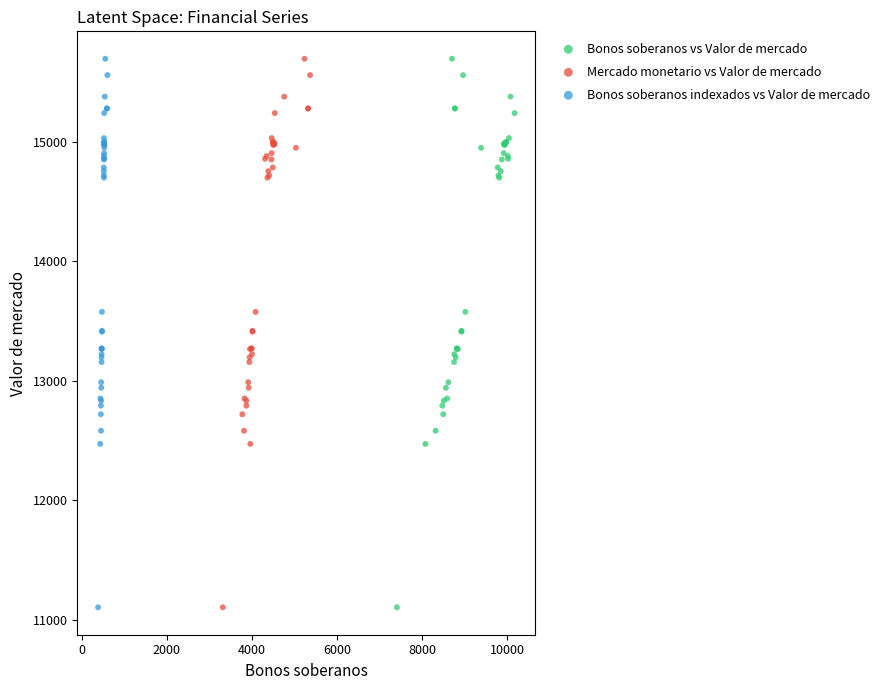

What are all the series names shown in the legend?

Bonos soberanos vs Valor de mercado, Mercado monetario vs Valor de mercado, Bonos soberanos indexados vs Valor de mercado